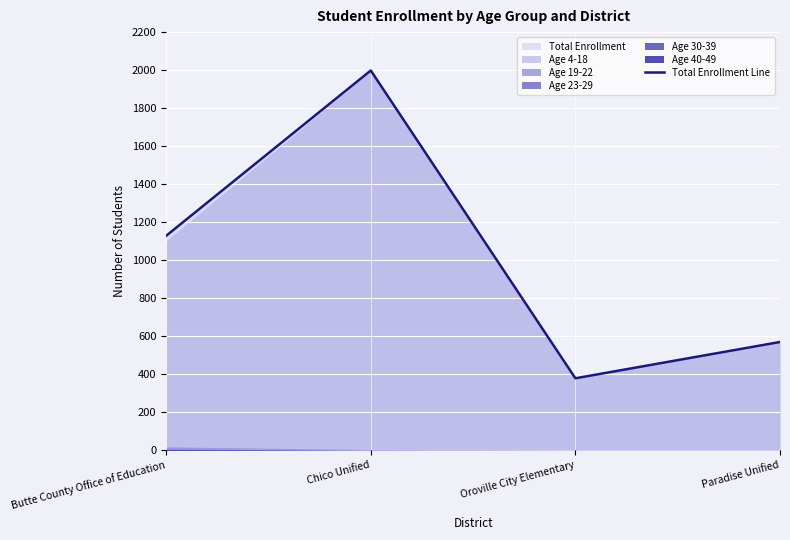

How many data points are above 1128?

1